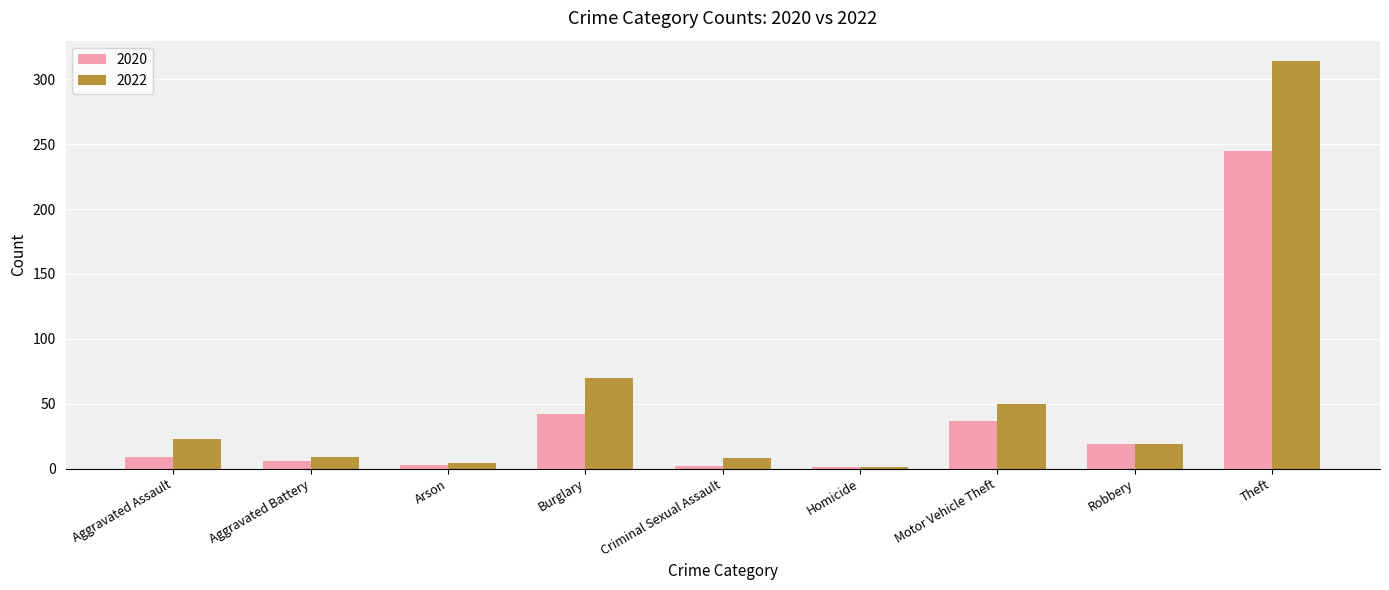

How many bars are there in total?

18